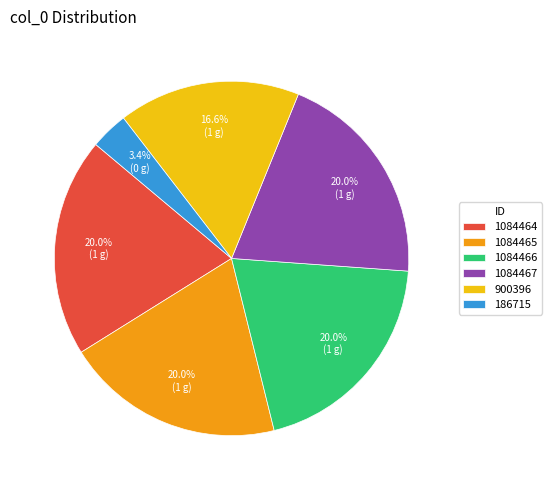

Is the sum of 186715 and 1084465 greater than half?

No